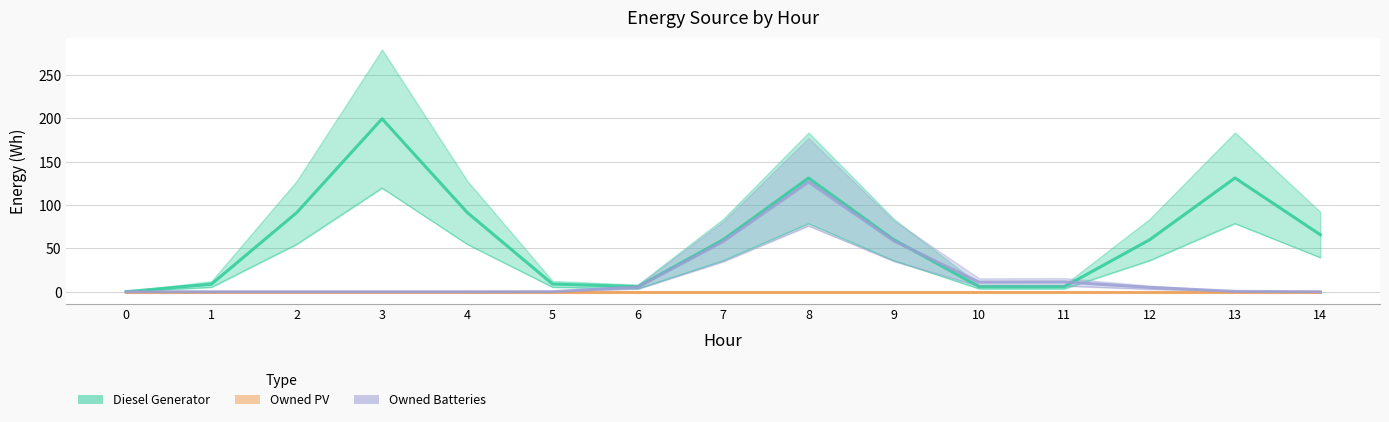

Reading left to right, extract all data points from this chart.

Diesel Generator: 0=0.2	1=8.8	2=91.3	3=199.5	4=91.3	5=8.9	6=5.9	7=60.0	8=131.2	9=60.0	10=5.9	11=5.9	12=60.0	13=131.3	14=65.8
Owned PV: 0=0.0	1=0.0	2=0.0	3=0.0	4=0.0	5=0.0	6=0.0	7=0.0	8=0.0	9=0.0	10=0.0	11=0.0	12=0.0	13=0.0	14=0.0
Owned Batteries: 0=0.0	1=0.0	2=0.0	3=0.0	4=0.0	5=0.1	6=5.6	7=58.0	8=126.7	9=58.7	10=11.1	11=11.3	12=5.0	13=0.5	14=0.0